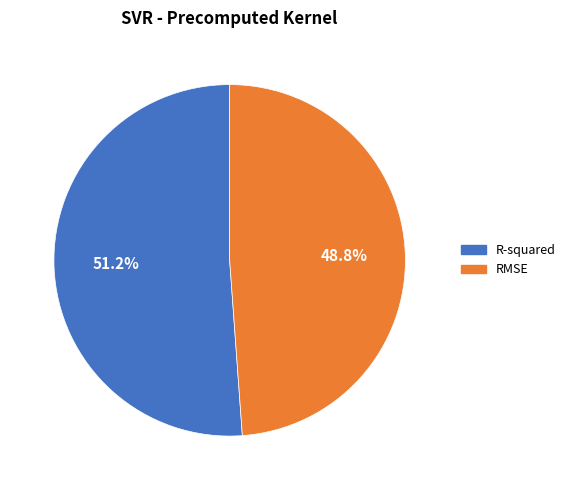

To the nearest percent, what percentage of the pie is R-squared?

51%